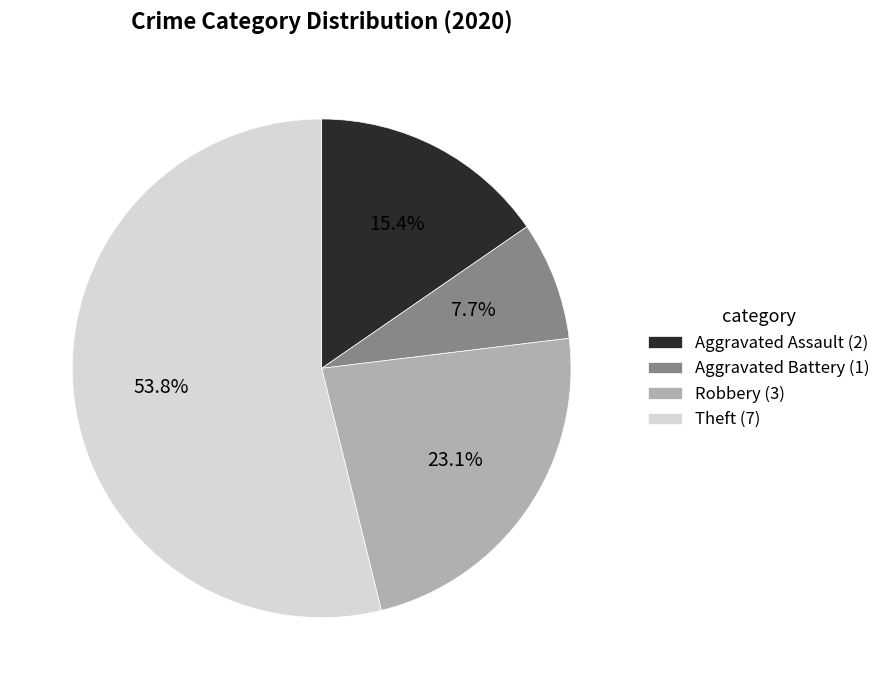

To the nearest percent, what is the difference between the largest and smallest slice percentages?

46%